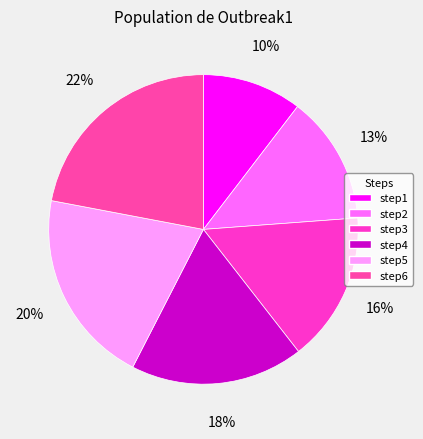

To the nearest percent, what portion does step6 represent?

22%